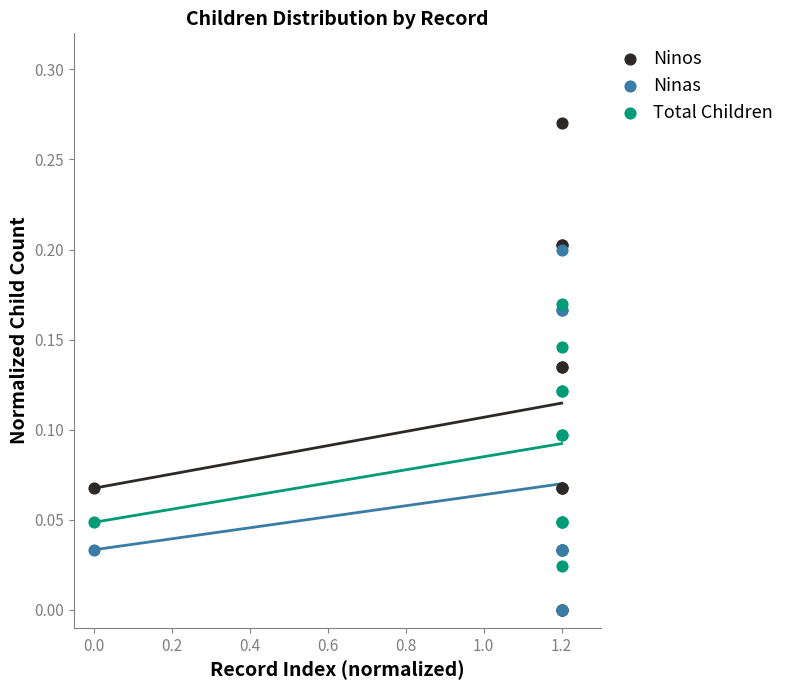

Which series has the widest spread of Y values?

Ninos